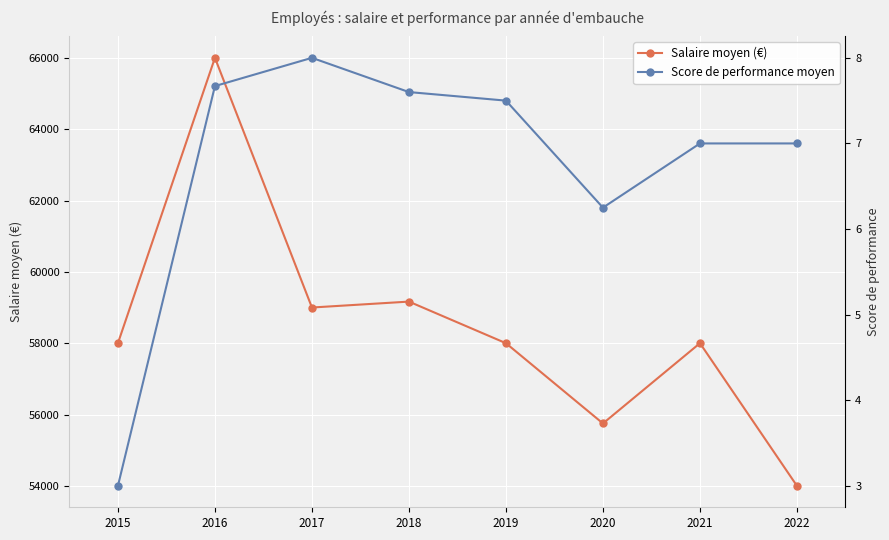

Reading left to right, transcribe all the data shown in this chart.

Salaire moyen (€): 2015=58000.0	2016=66000.0	2017=59000.0	2018=59166.0	2019=58000.0	2020=55750.0	2021=58000.0	2022=54000.0
Score de performance moyen: 2015=3.0	2016=7.7	2017=8.0	2018=7.6	2019=7.5	2020=6.2	2021=7.0	2022=7.0